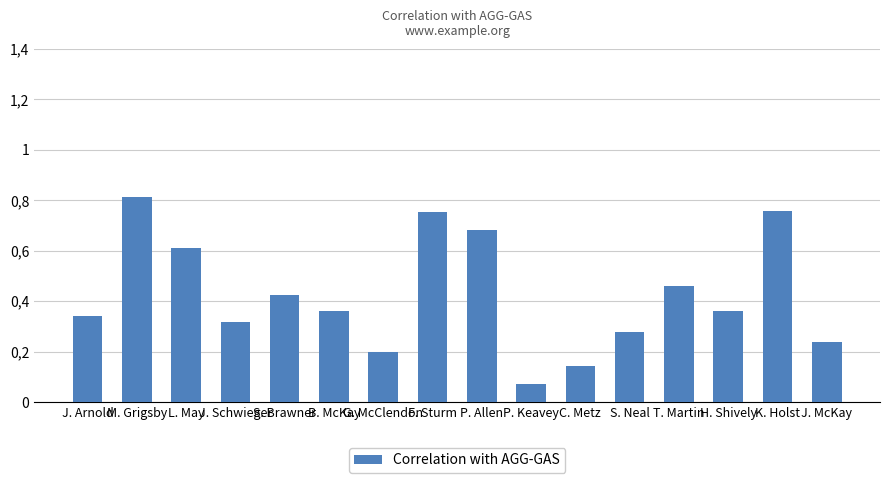

What is the label of the 10th bar from the right?

G. McClendon